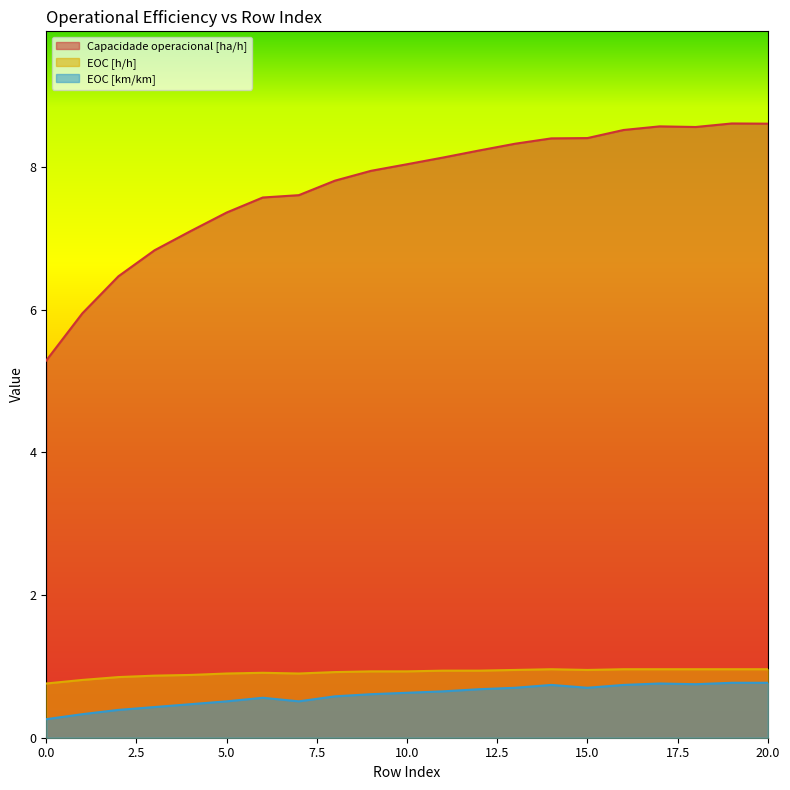

Between 11 and 13, which series saw the biggest shift?

Capacidade operacional [ha/h]